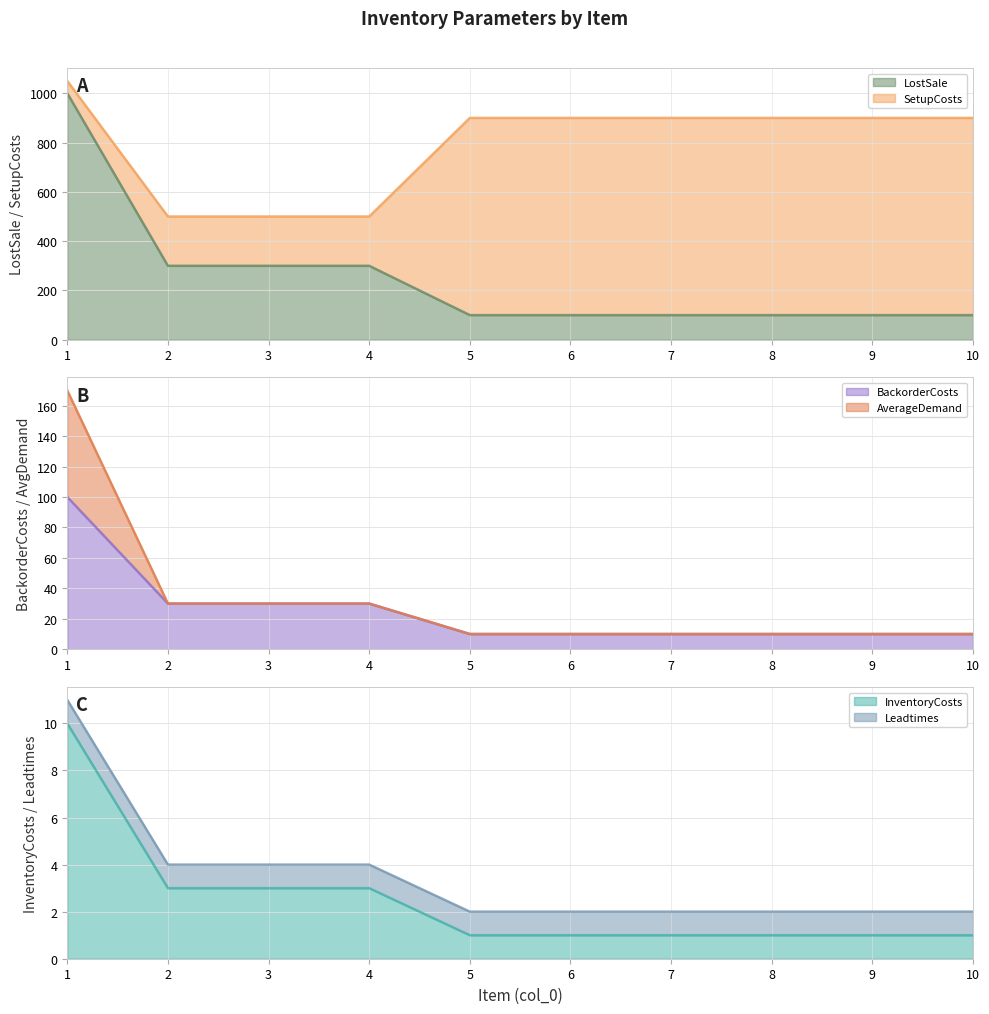

The value of BackorderCosts at 9 is 4. True or false?

False